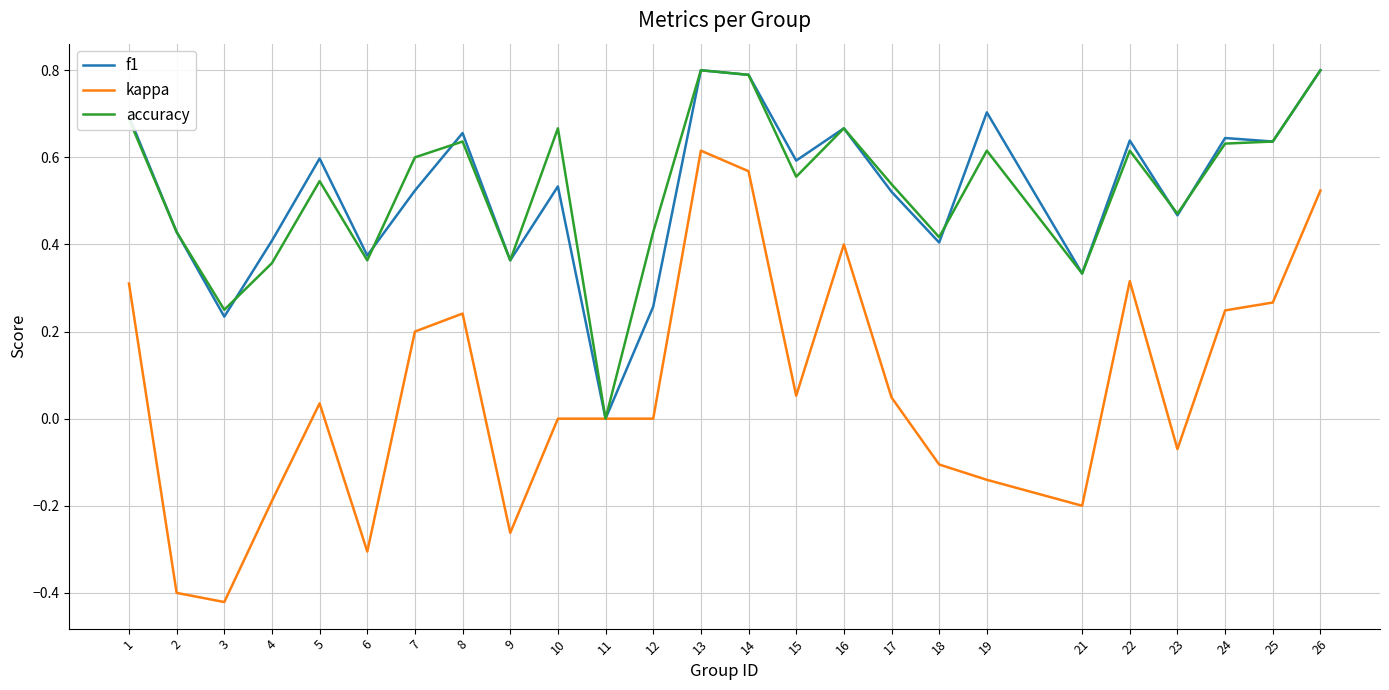

At which label does kappa reach its peak?

13